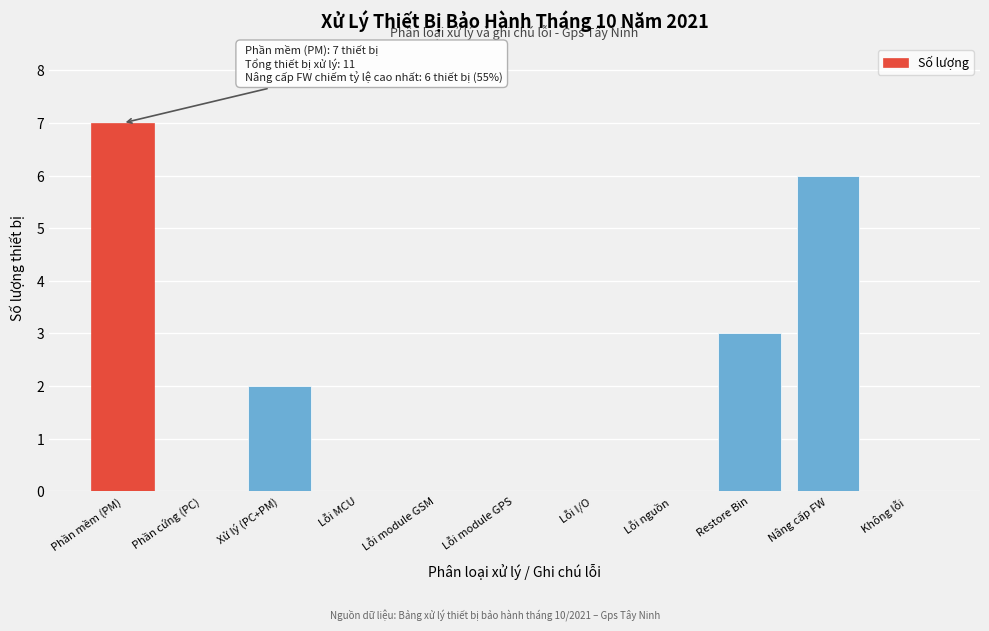

Reading right to left, transcribe all the data shown in this chart.

Không lỗi=0	Nâng cấp FW=6	Restore Bin=3	Lỗi nguồn=0	Lỗi I/O=0	Lỗi module GPS=0	Lỗi module GSM=0	Lỗi MCU=0	Xử lý (PC+PM)=2	Phần cứng (PC)=0	Phần mềm (PM)=7